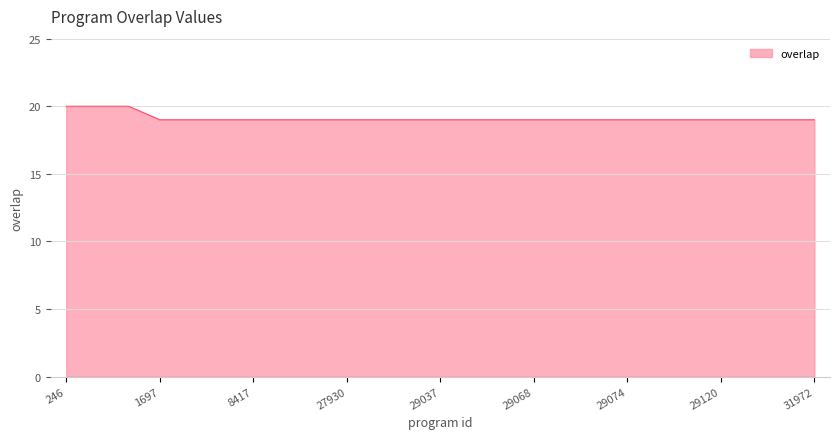

How many distinct data groups are displayed?

1